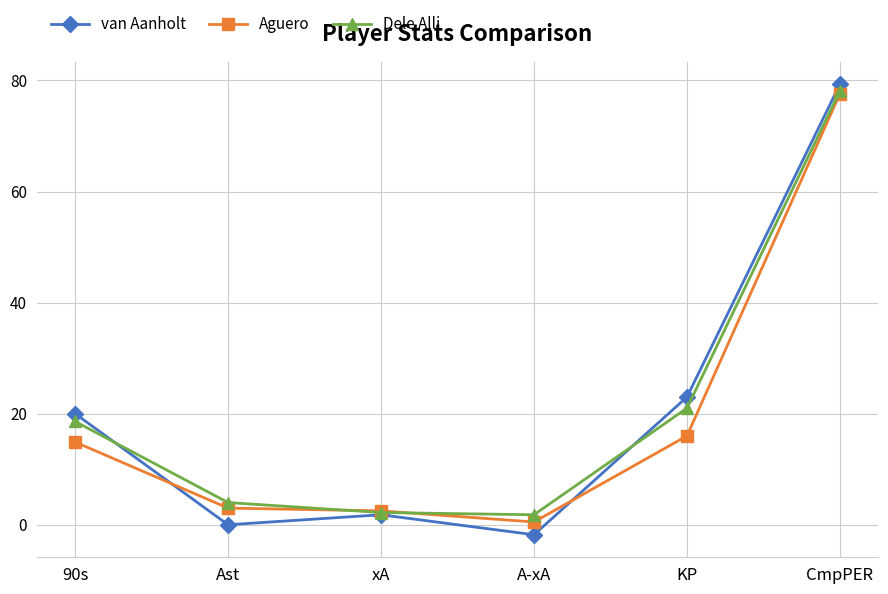

What is the label of the 6th point from the left?

CmpPER